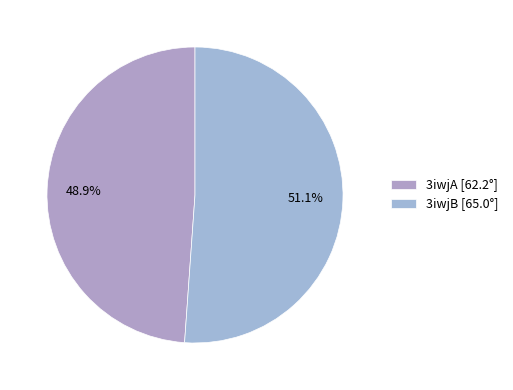

Approximately how many times larger is the value at 3iwjA compared to 3iwjB?

1.0